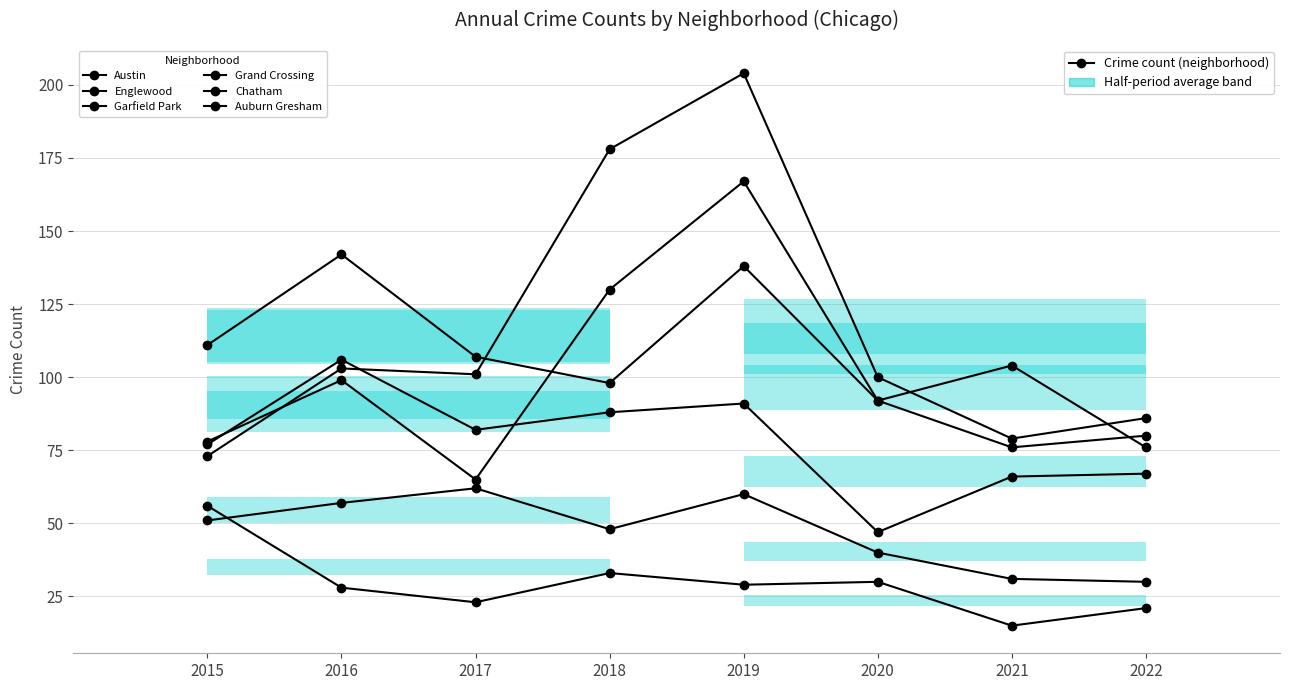

Reading left to right, transcribe all the data shown in this chart.

Austin: 78	99	65	130	167	92	104	76
Englewood: 111	142	107	98	138	92	76	80
Garfield Park: 73	103	101	178	204	100	79	86
Grand Crossing: 77	106	82	88	91	47	66	67
Chatham: 51	57	62	48	60	40	31	30
Auburn Gresham: 56	28	23	33	29	30	15	21